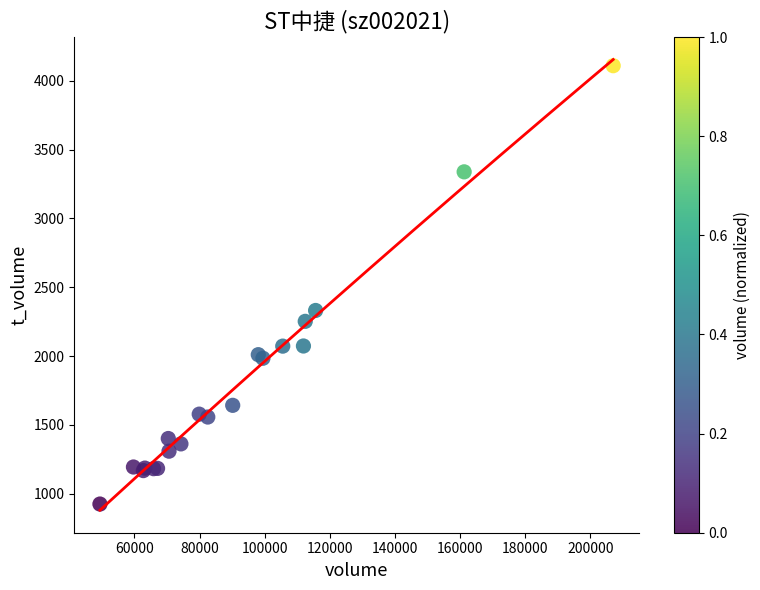

What Y value in the scatter plot is closest to 2517?

2331